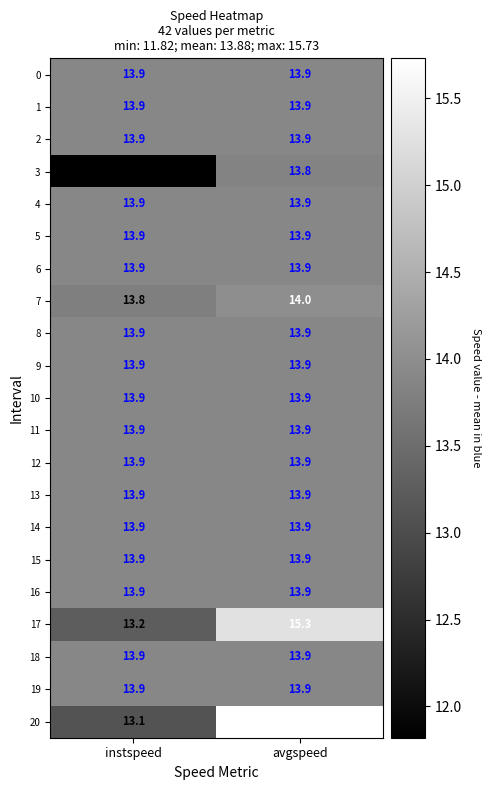

What is the spread (max minus min) of values at instspeed?

2.1